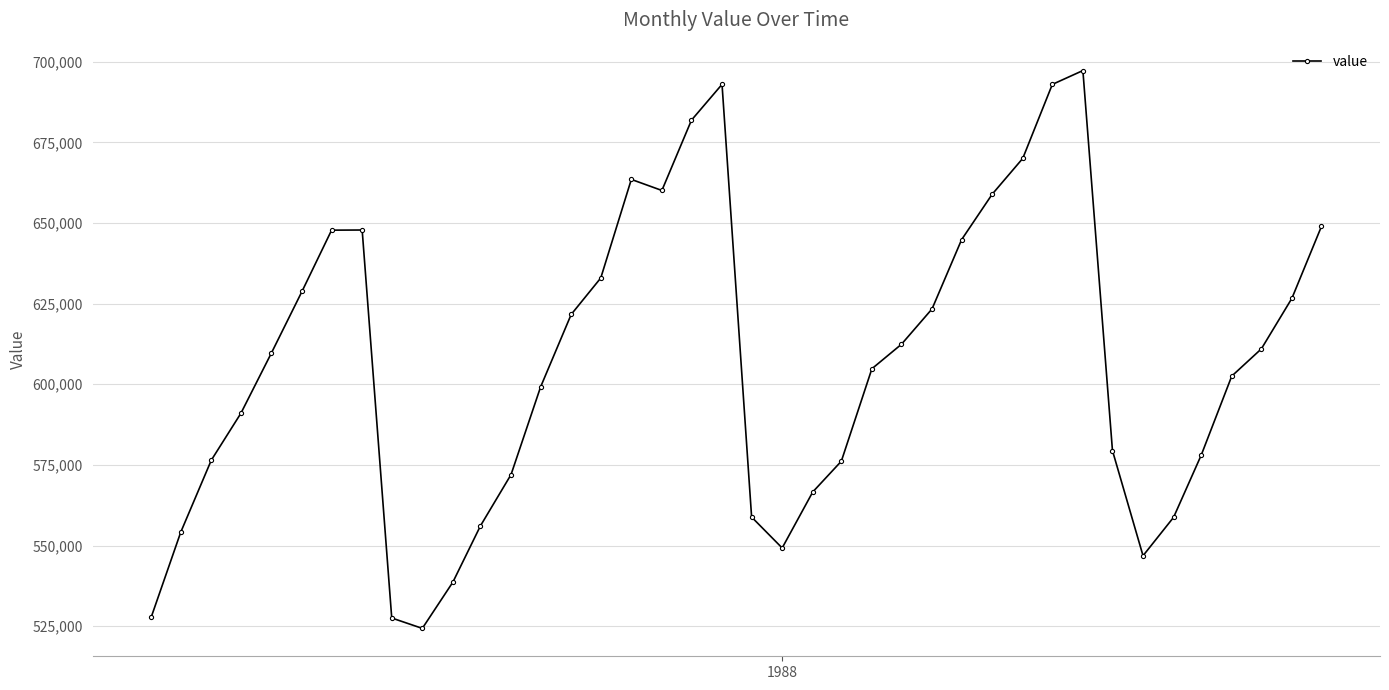

What is the value of the 15th point from the left?

621640